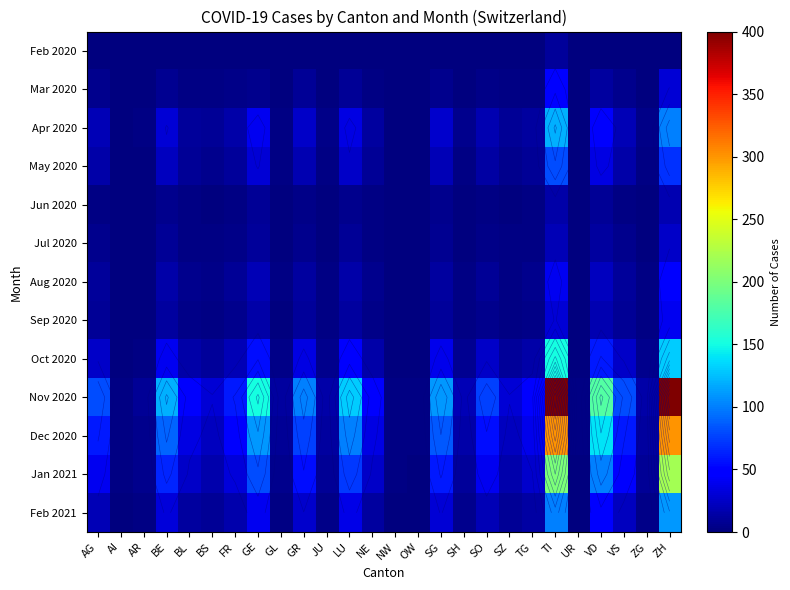

At which category does the chart reach its minimum across all series?

AG